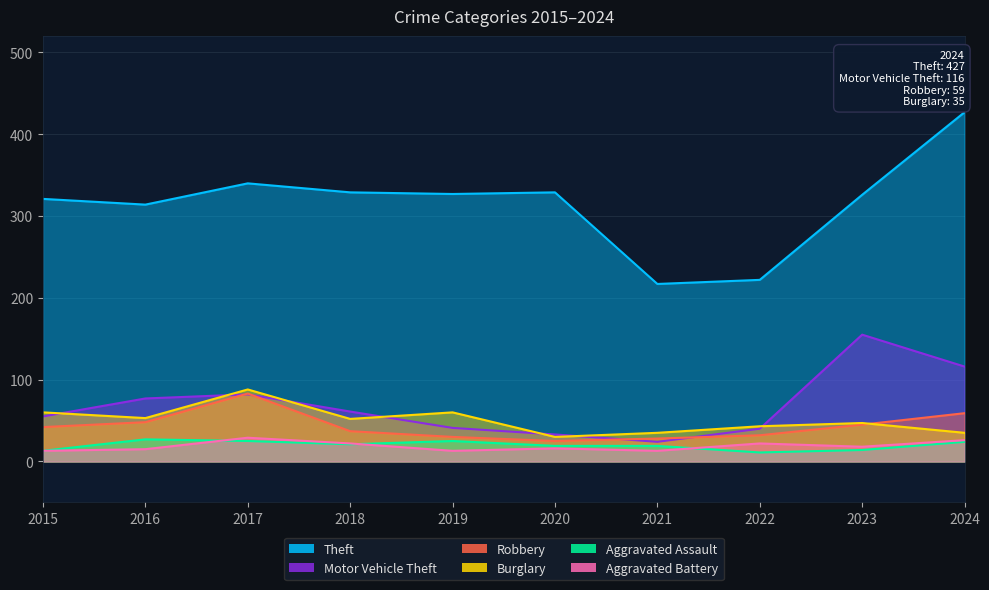

What is the sum of all Aggravated Assault values?

198